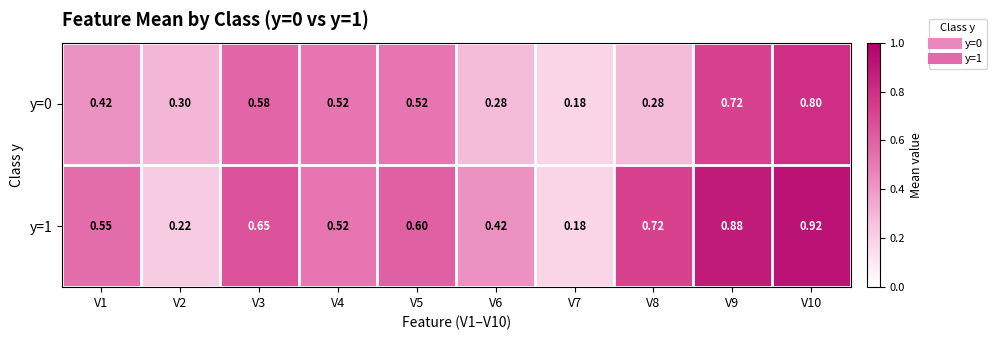

Is the value of y=0 at V9 greater than the value of y=1 at V7?

Yes